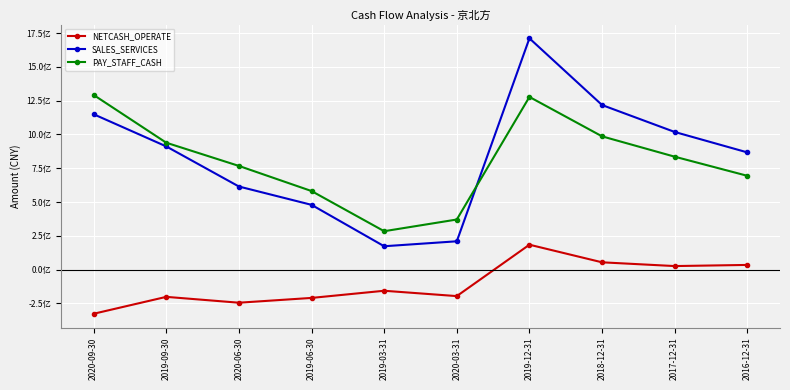

How many interior local peaks does the SALES_SERVICES series have?

1